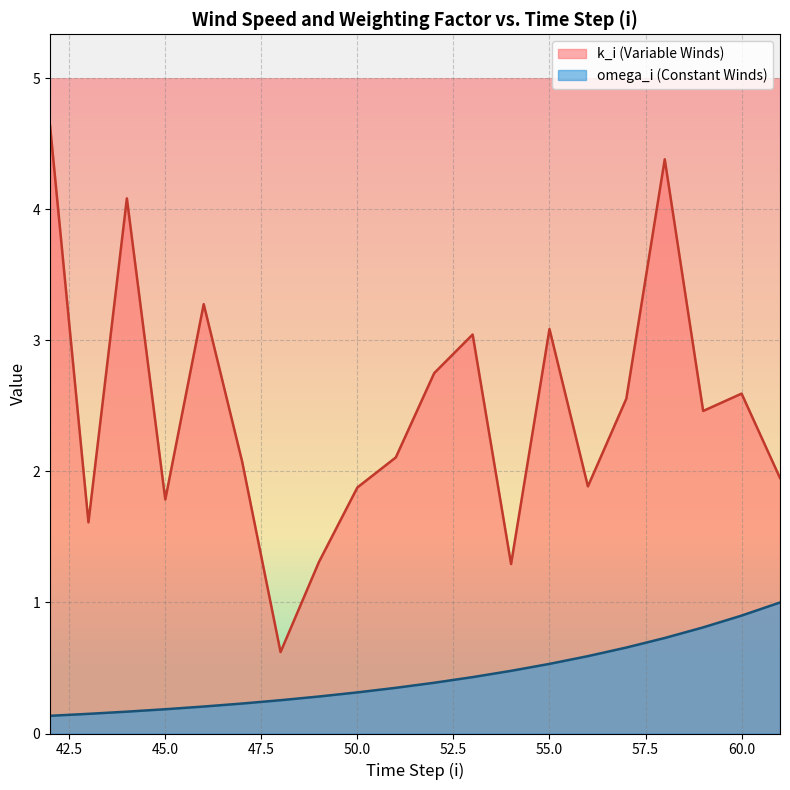

Which series changed the most between 61 and 49?

omega_i (Constant Winds)